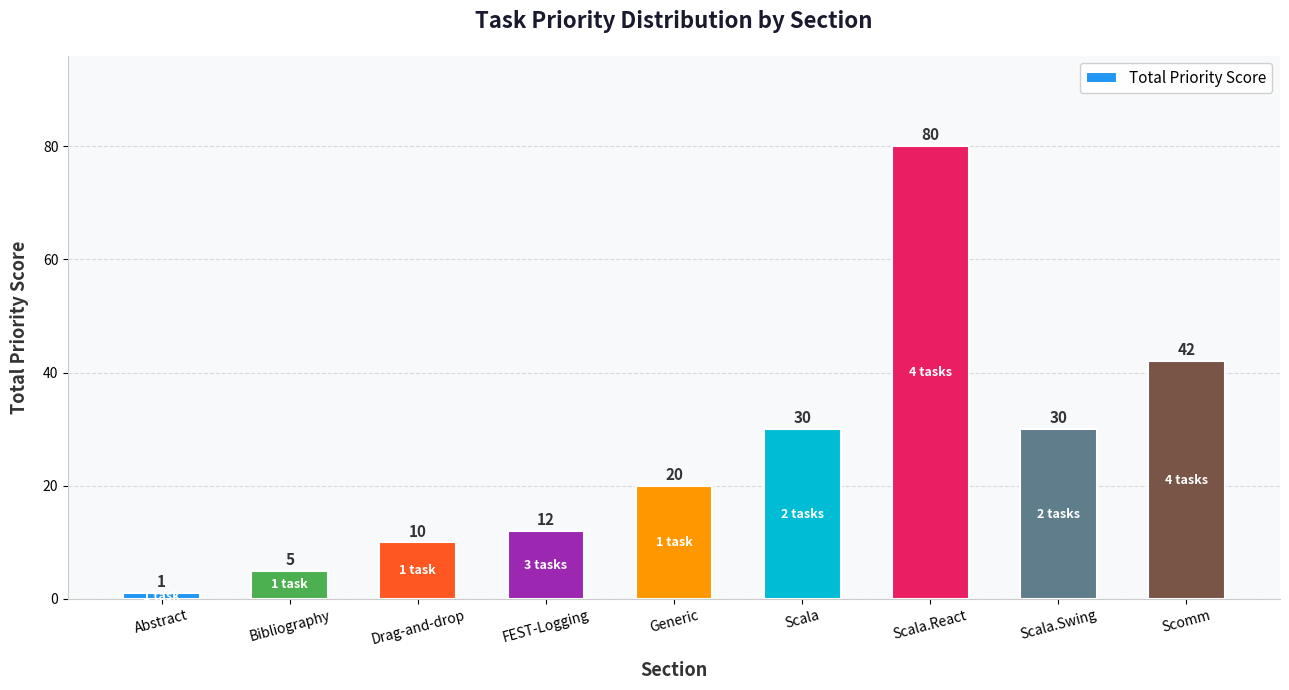

Is it true that the value at Scala.React is 80?

True